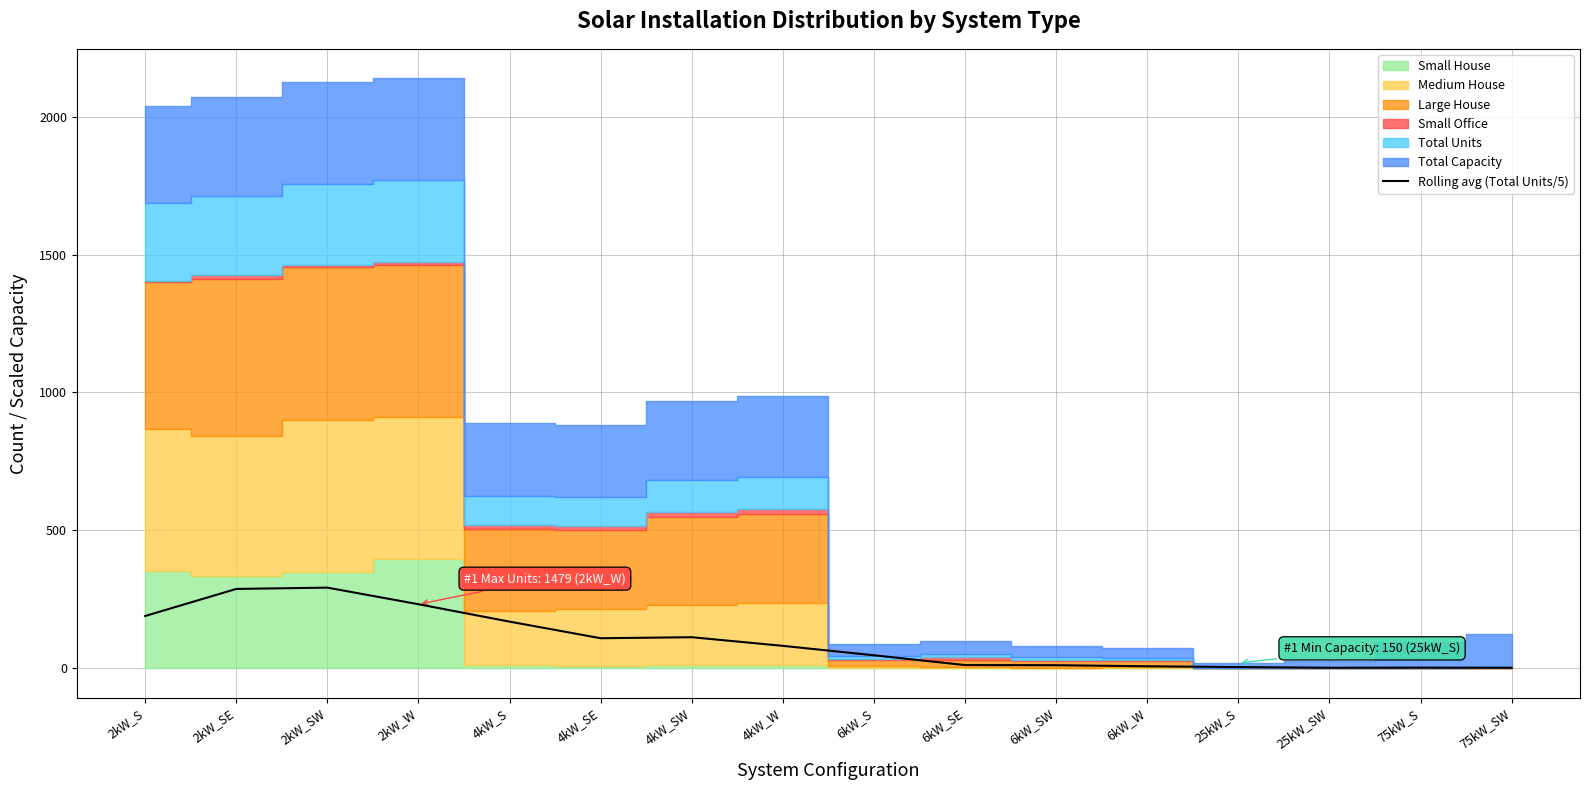

Which has a higher value, 4kW_SW or 2kW_W?

2kW_W